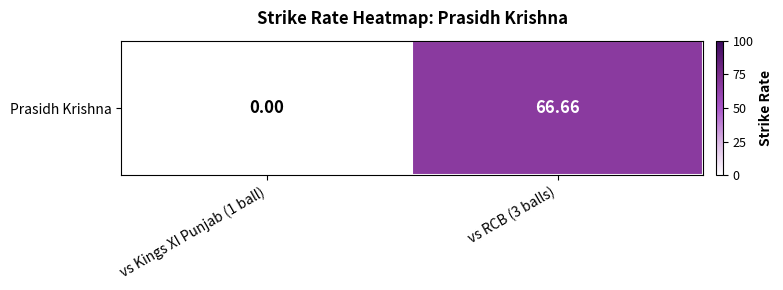

Reading left to right, list all the values displayed in this chart.

0.0	66.7